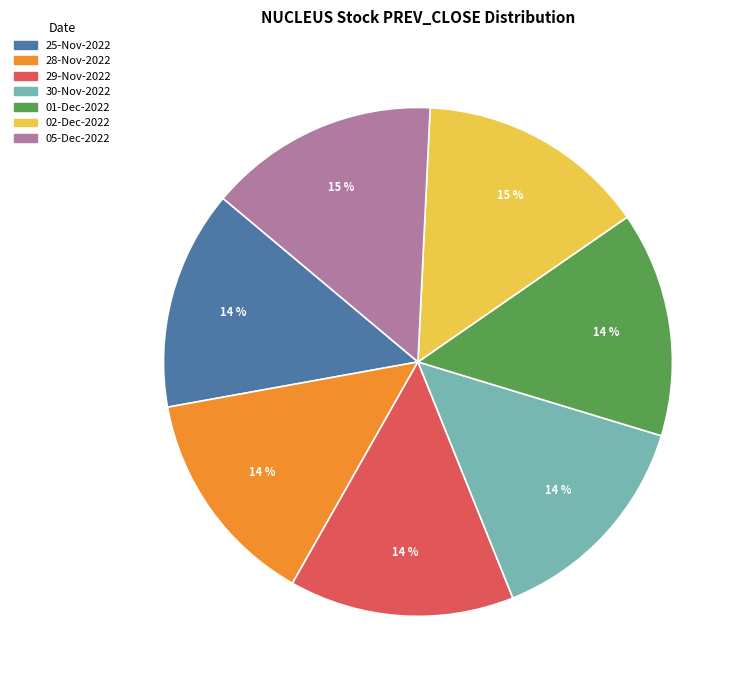

Does any single category account for the majority?

No